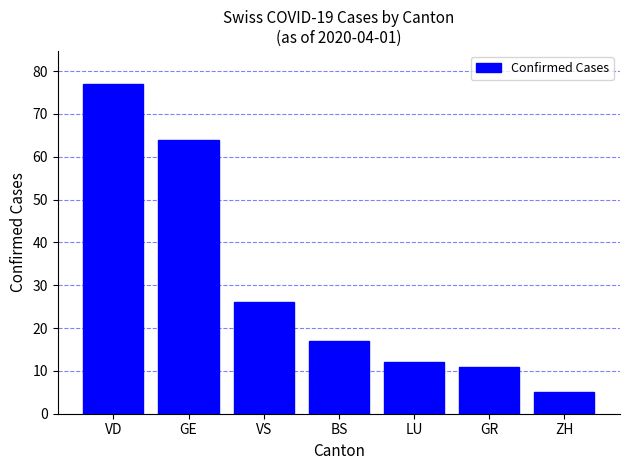

The chart shows a value of 86 at GE. True or false?

False